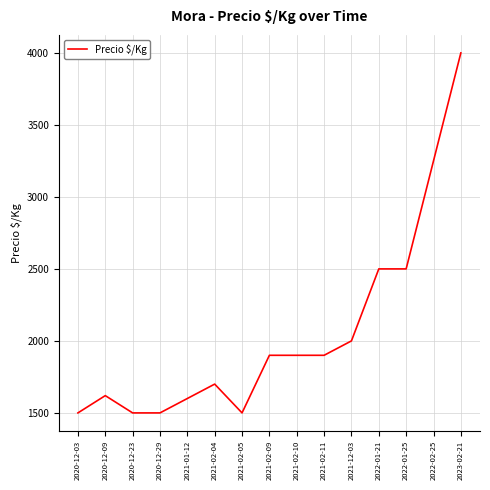

Reading right to left, extract all data points from this chart.

2023-02-21=4000	2022-02-25=3250	2022-01-25=2500	2022-01-21=2500	2021-12-03=2000	2021-02-11=1900	2021-02-10=1900	2021-02-09=1900	2021-02-05=1500	2021-02-04=1700	2021-01-12=1600	2020-12-29=1500	2020-12-23=1500	2020-12-09=1620	2020-12-03=1500